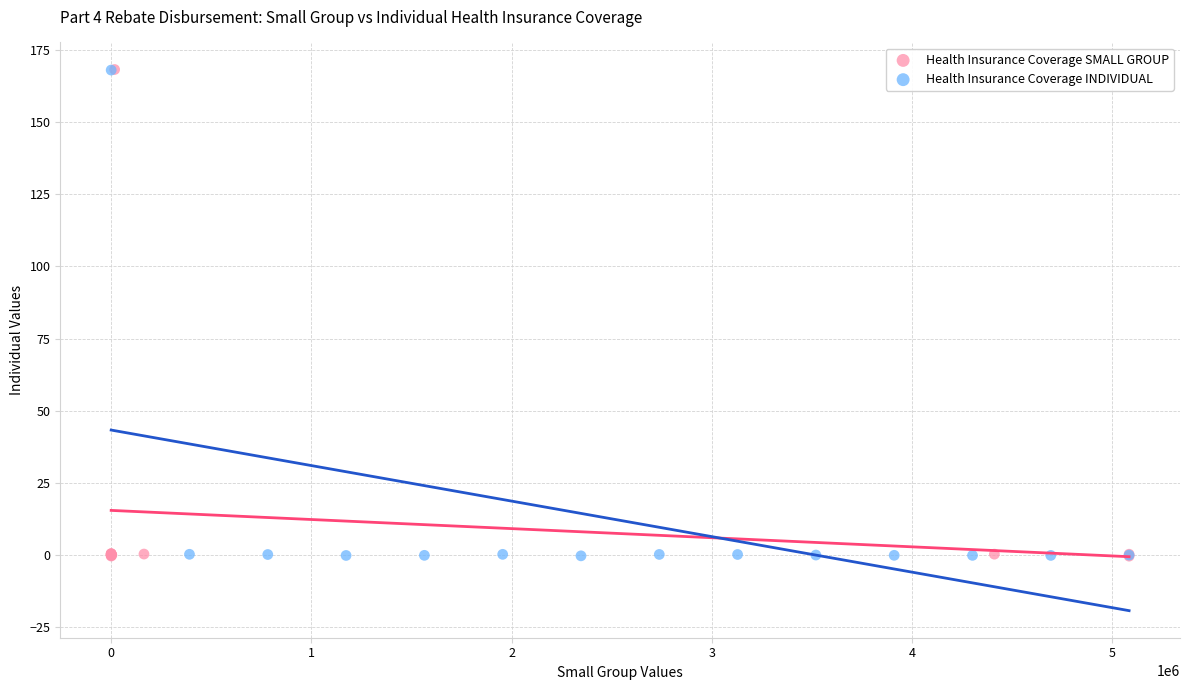

Which series has the widest spread of Y values?

Health Insurance Coverage SMALL GROUP